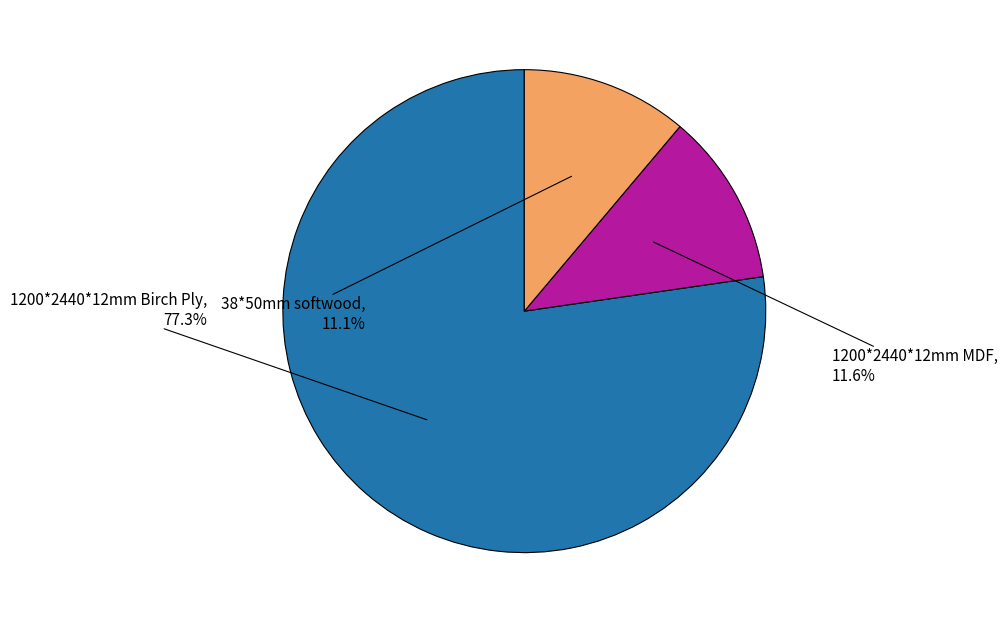

Which has a higher value, 1200*2440*12mm Birch Ply or 38*50mm softwood?

1200*2440*12mm Birch Ply